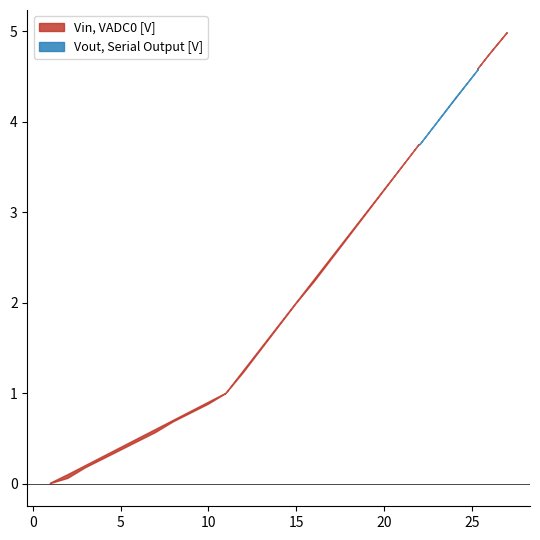

Rank the series by their average value, from lowest to highest.

Vout, Serial Output [V], Vin, VADC0 [V]